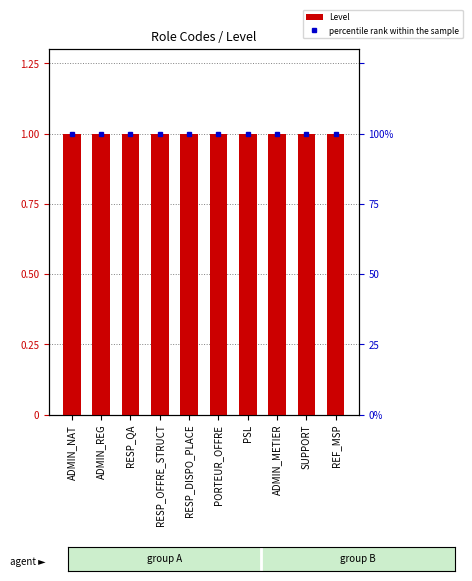

Is the value of Level at ADMIN_REG greater than the value of percentile rank within the sample at ADMIN_NAT?

No